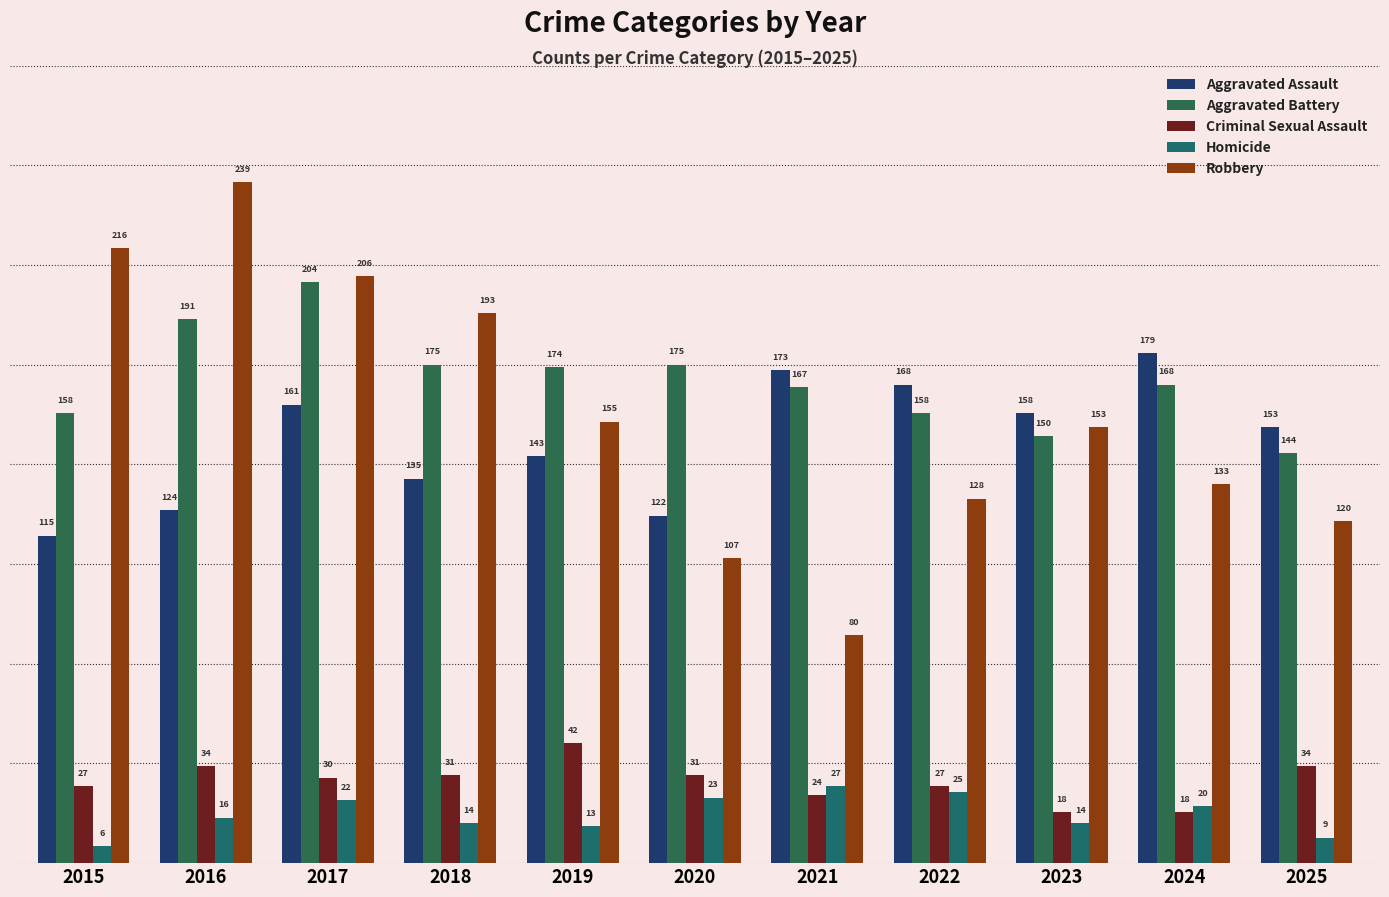

How many groups of bars are there?

11